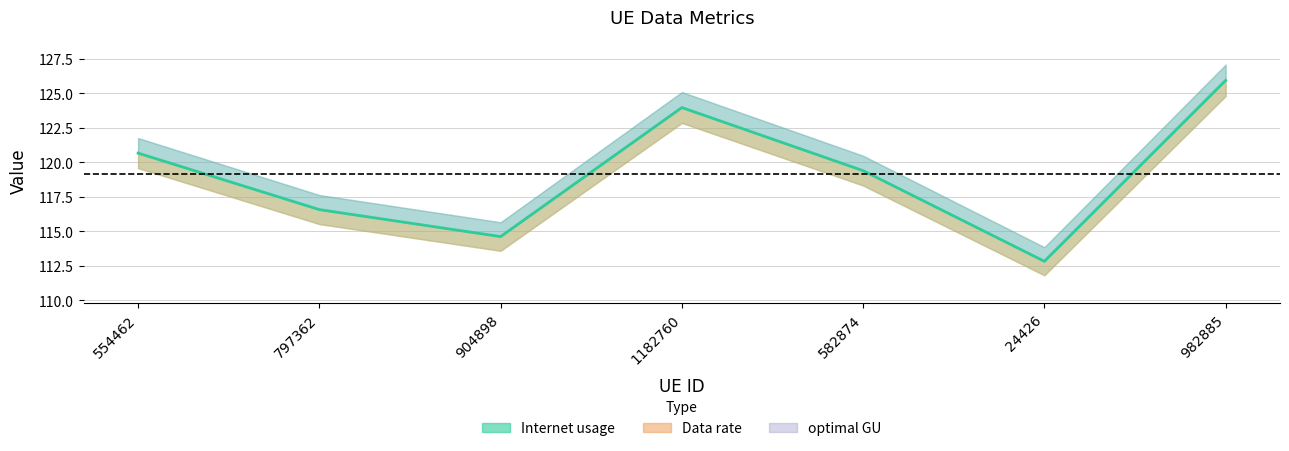

Which has a higher value, 24426 or 904898?

904898